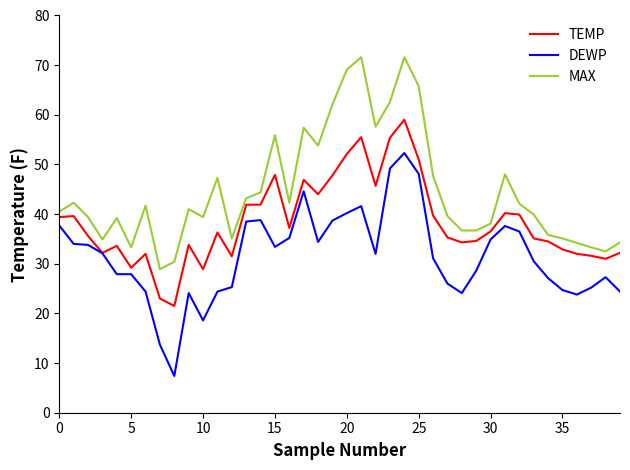

What is the minimum value shown in the chart?

7.4